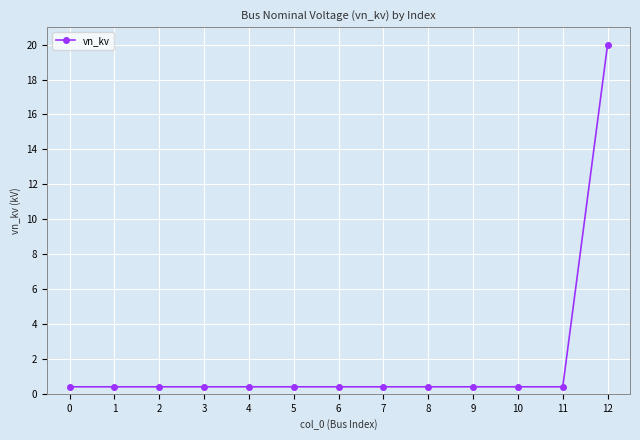

Reading left to right, extract all data points from this chart.

0=0.4	1=0.4	2=0.4	3=0.4	4=0.4	5=0.4	6=0.4	7=0.4	8=0.4	9=0.4	10=0.4	11=0.4	12=20.0